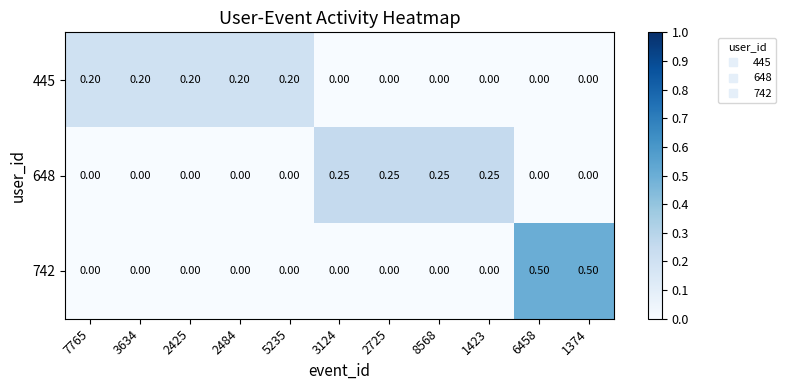

What is the difference between the highest and lowest values at 2725?

0.2